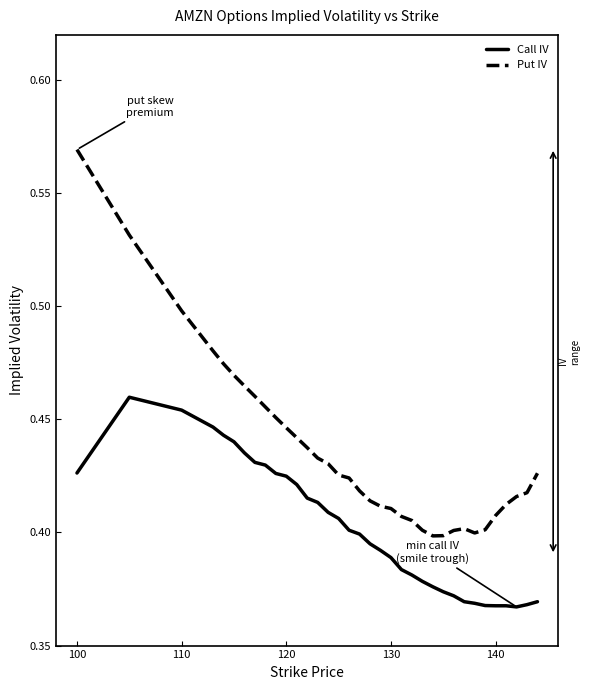

True or false: Call IV and Put IV intersect in this chart.

False